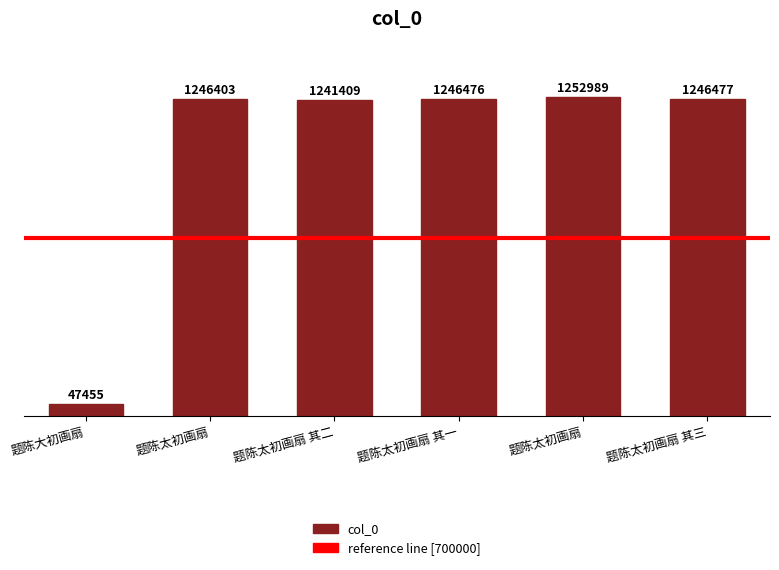

At which label does the data first exceed 1246476?

题陈太初画扇